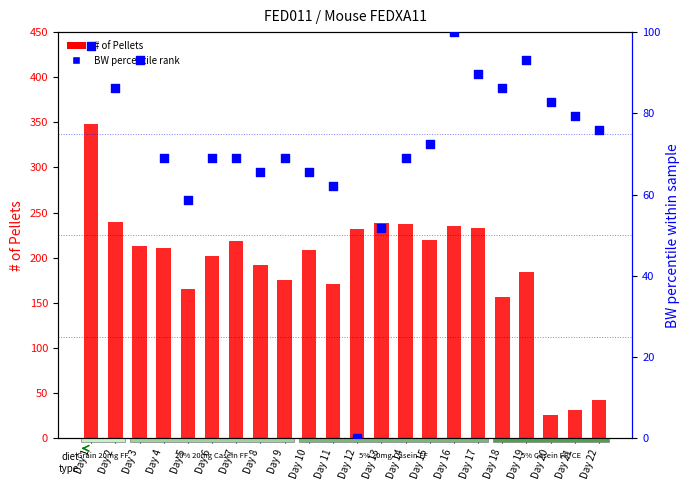

Which series contains the lowest Y value?

BW percentile rank